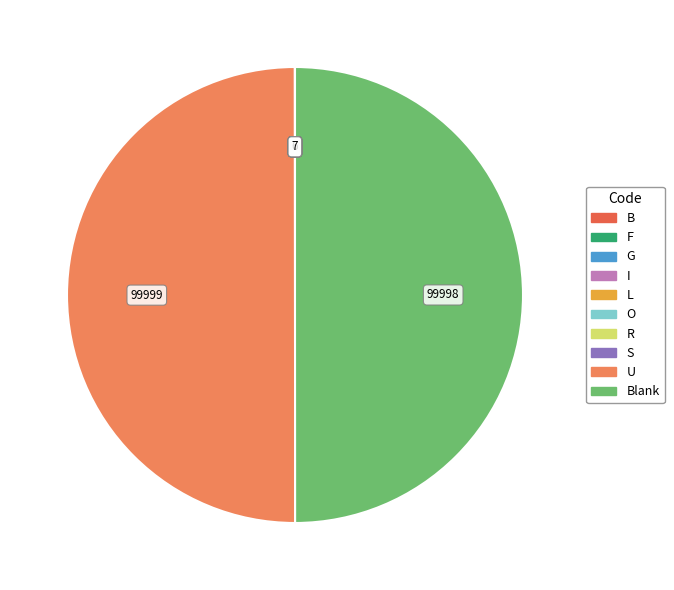

Rank the categories by value from lowest to highest.

I, B, F, G, L, R, S, O, Blank, U